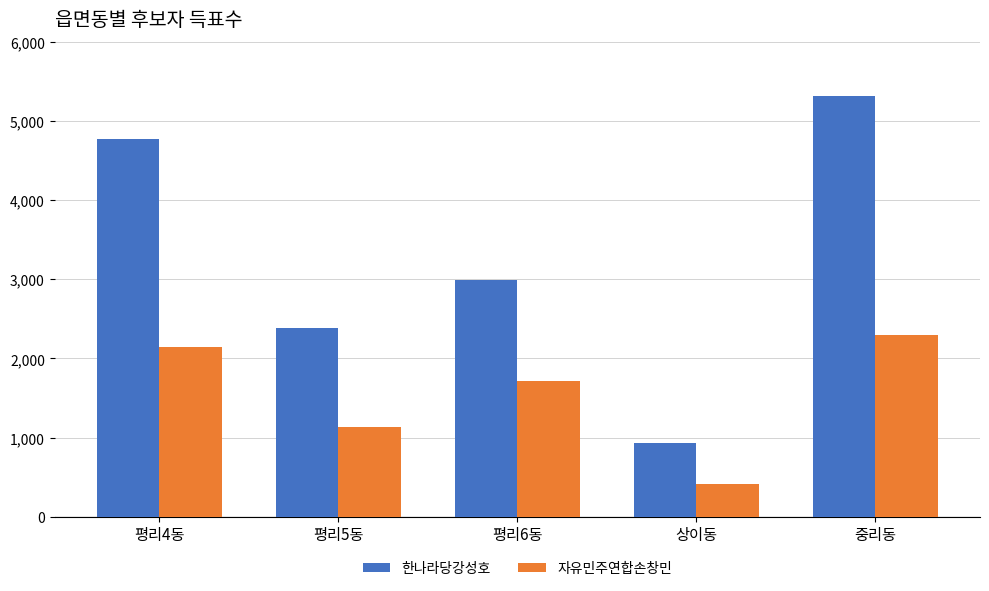

What is the total value across all series at 평리6동?

4713